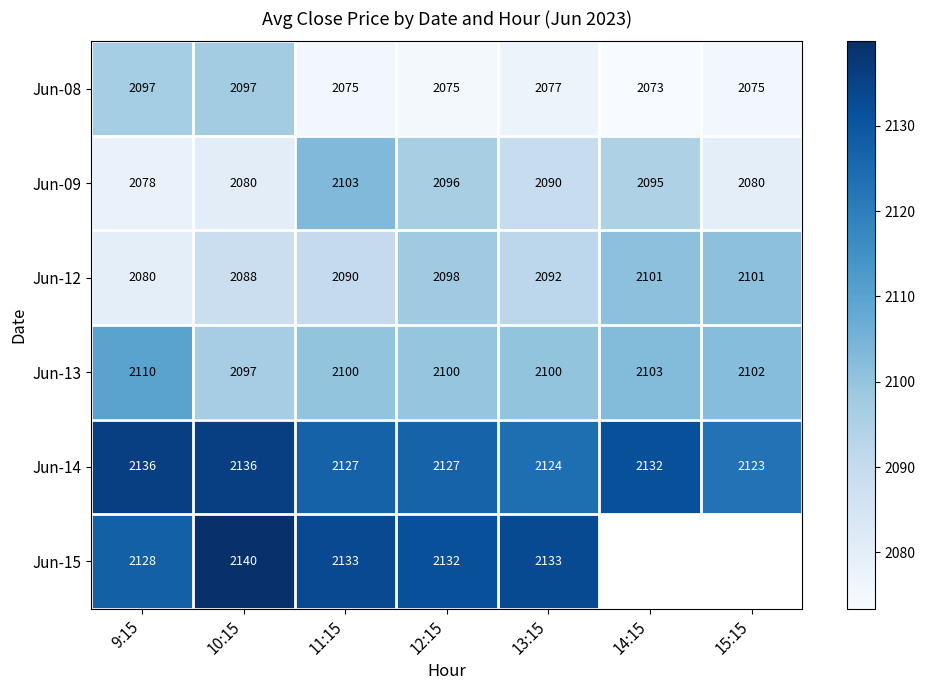

Where does the Jun-13 series first go above 2100?

9:15